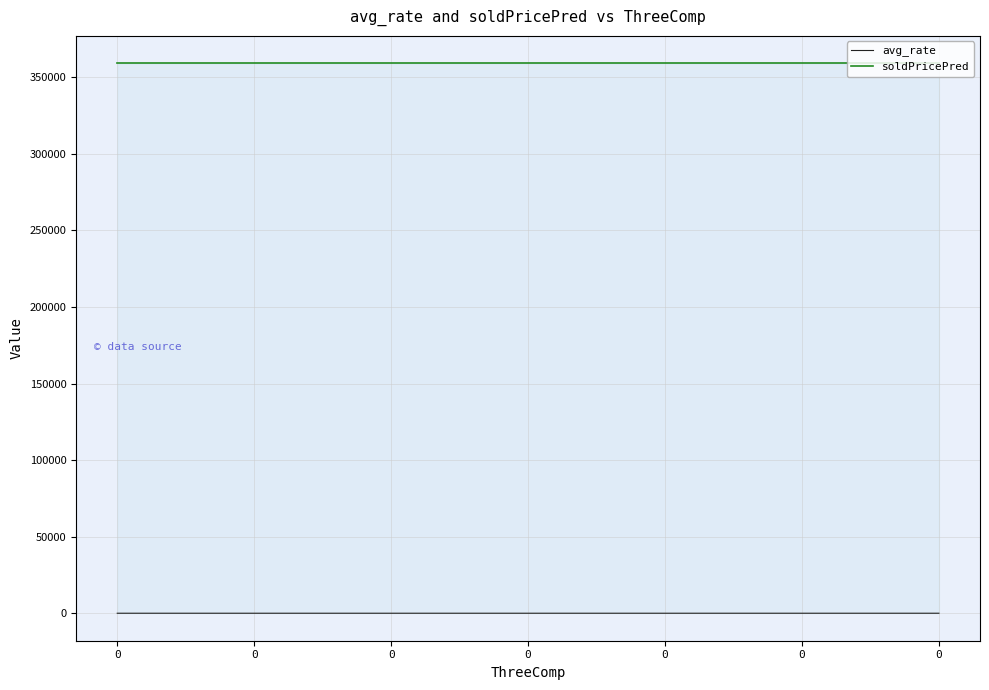

The soldPricePred series shows 359040.8 at 0. True or false?

True